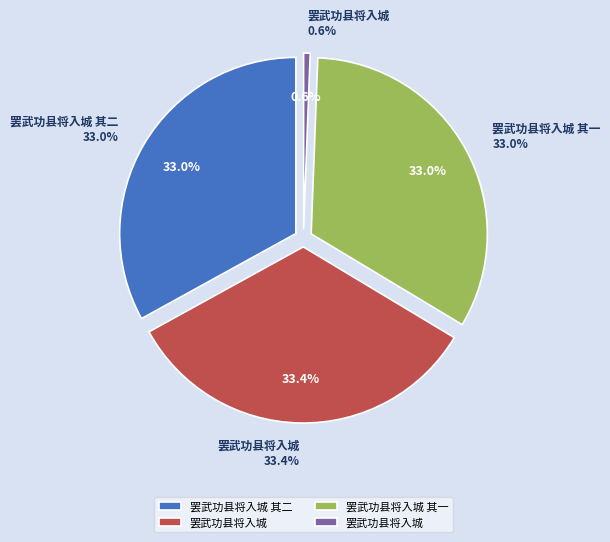

To the nearest percent, what is the difference between the 罢武功县将入城 and 罢武功县将入城 slice percentages?

33%